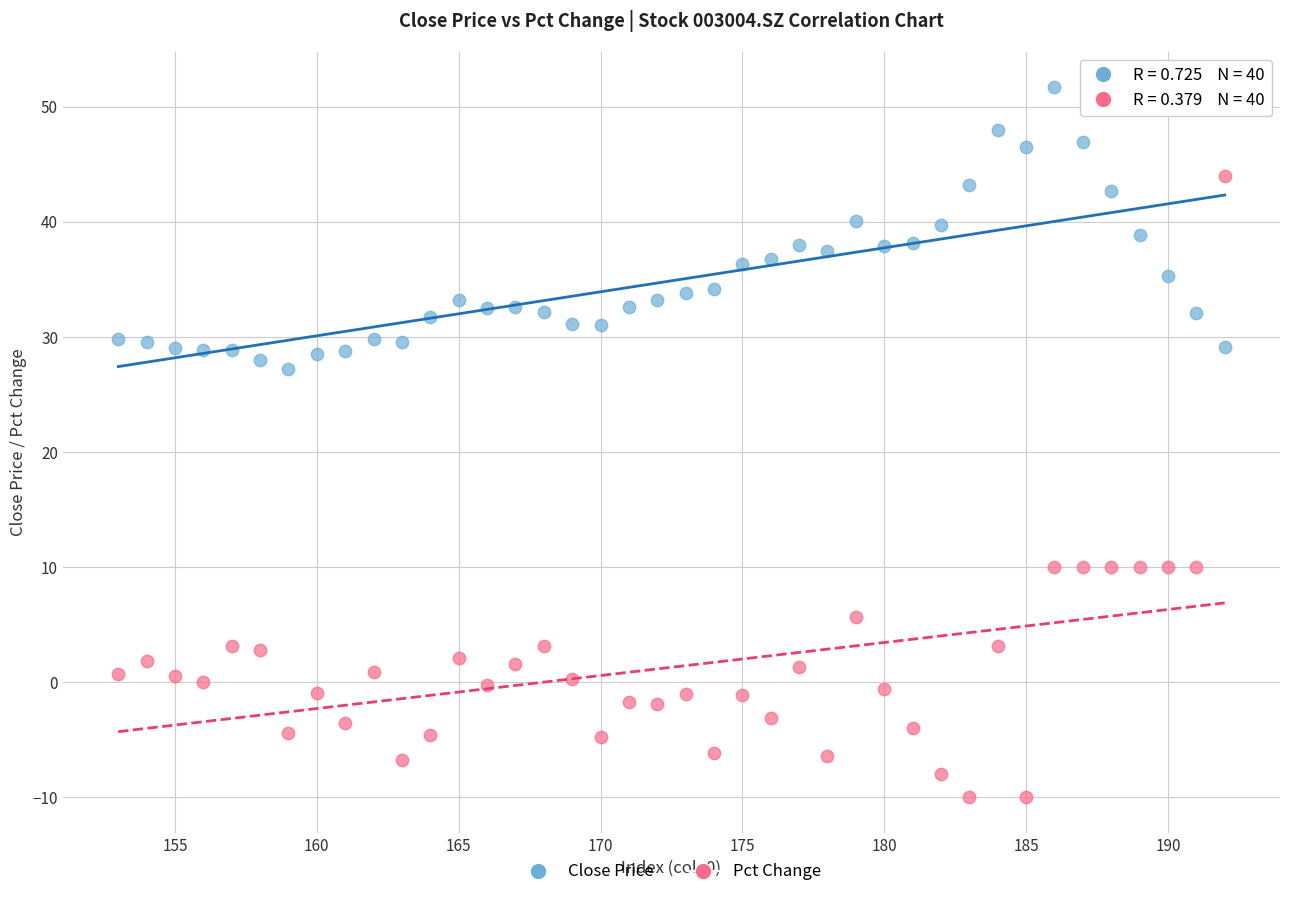

Which series reaches the minimum Y coordinate?

Pct Change